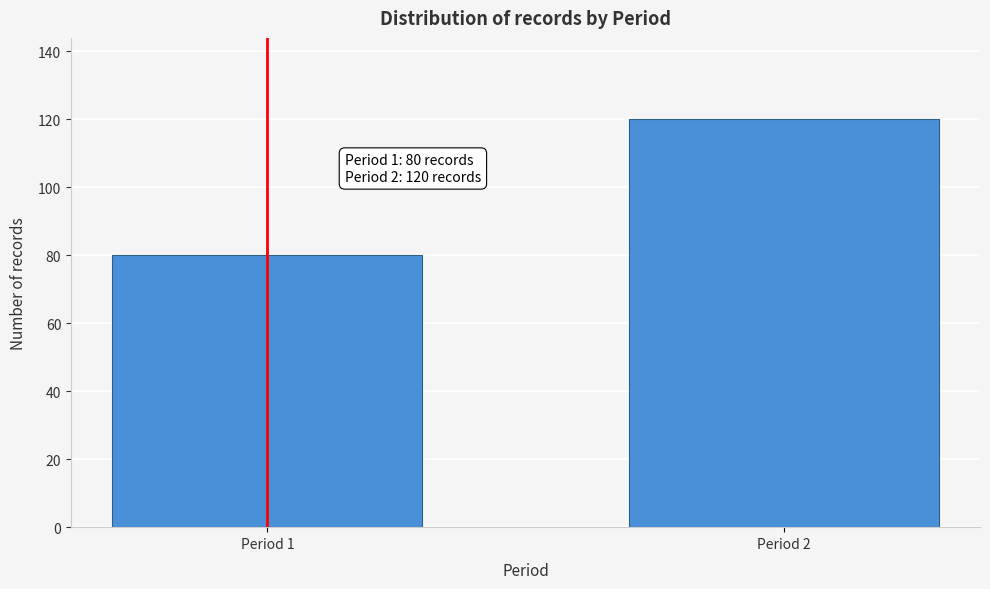

Reading right to left, list all the values displayed in this chart.

Period 2=120	Period 1=80